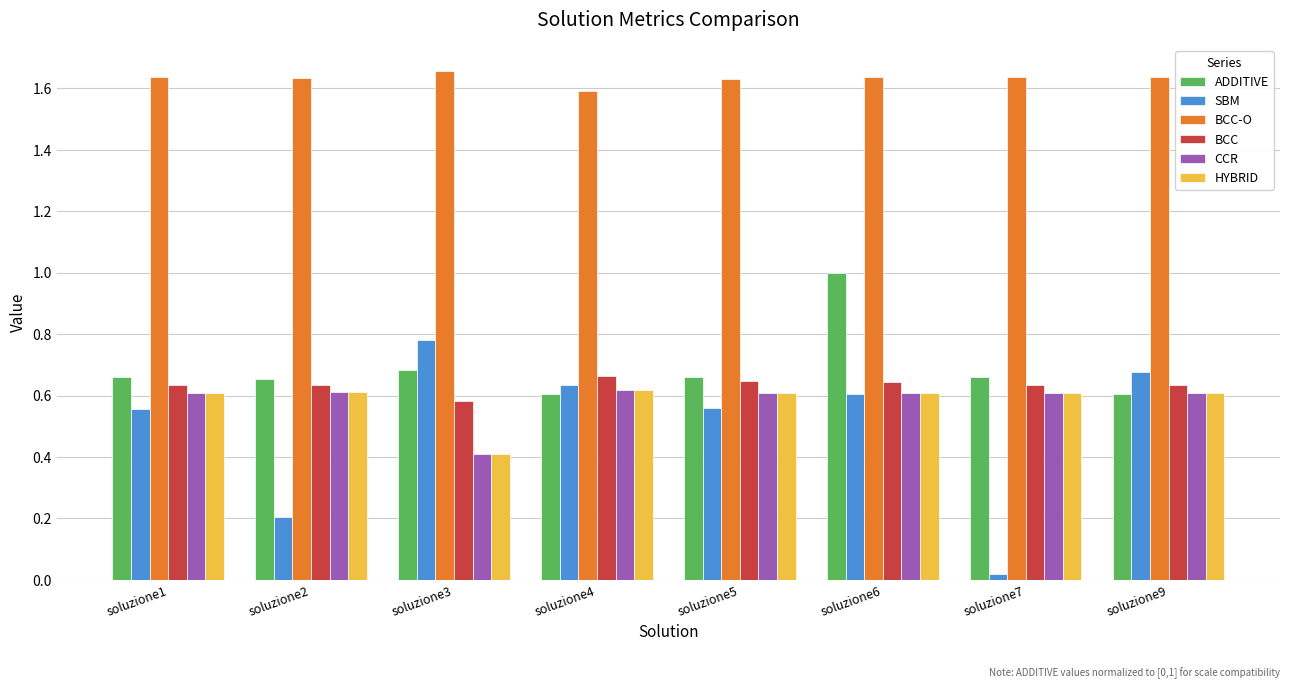

What is the difference between the highest and lowest values at soluzione5?

1.1